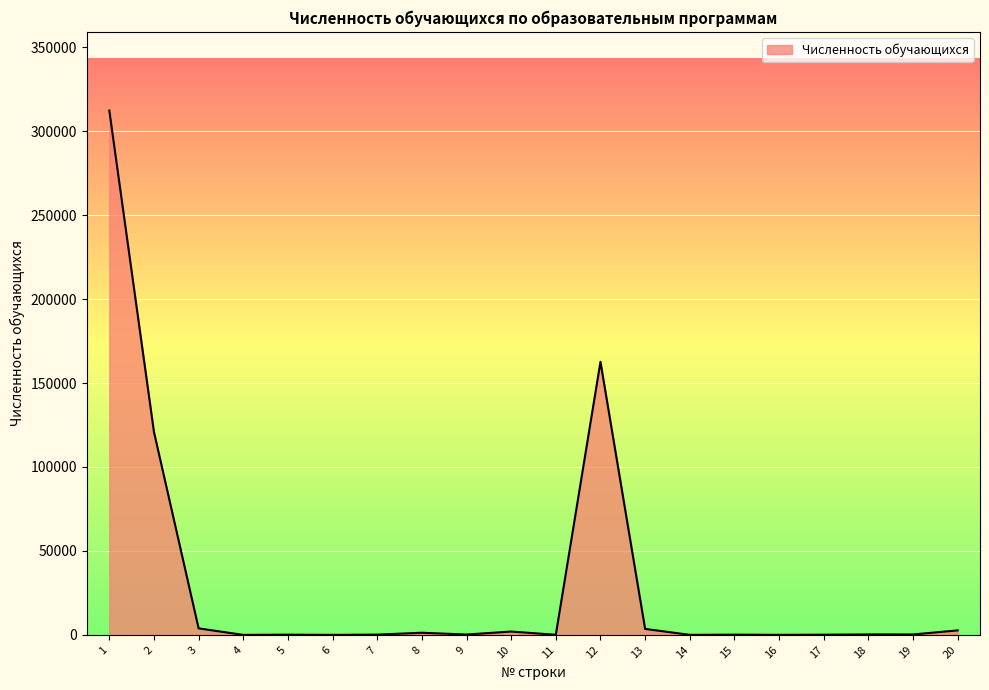

What is the maximum value shown in the chart?

312274